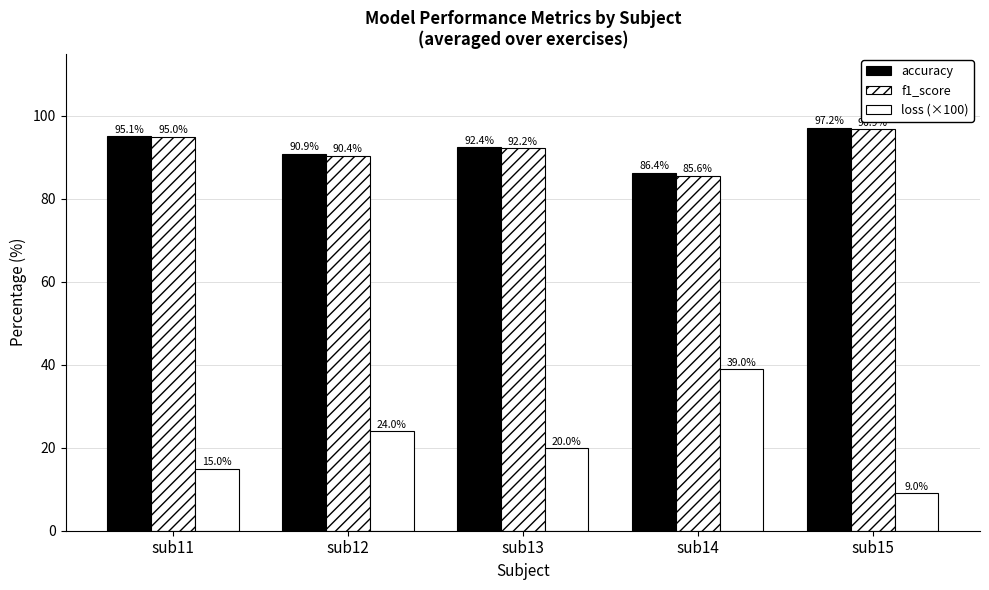

Reading left to right, what are all the values shown in this chart?

accuracy: 95.1	90.9	92.4	86.4	97.2
f1_score: 95.0	90.4	92.2	85.6	96.9
loss (×100): 15.0	24.0	20.0	39.0	9.0